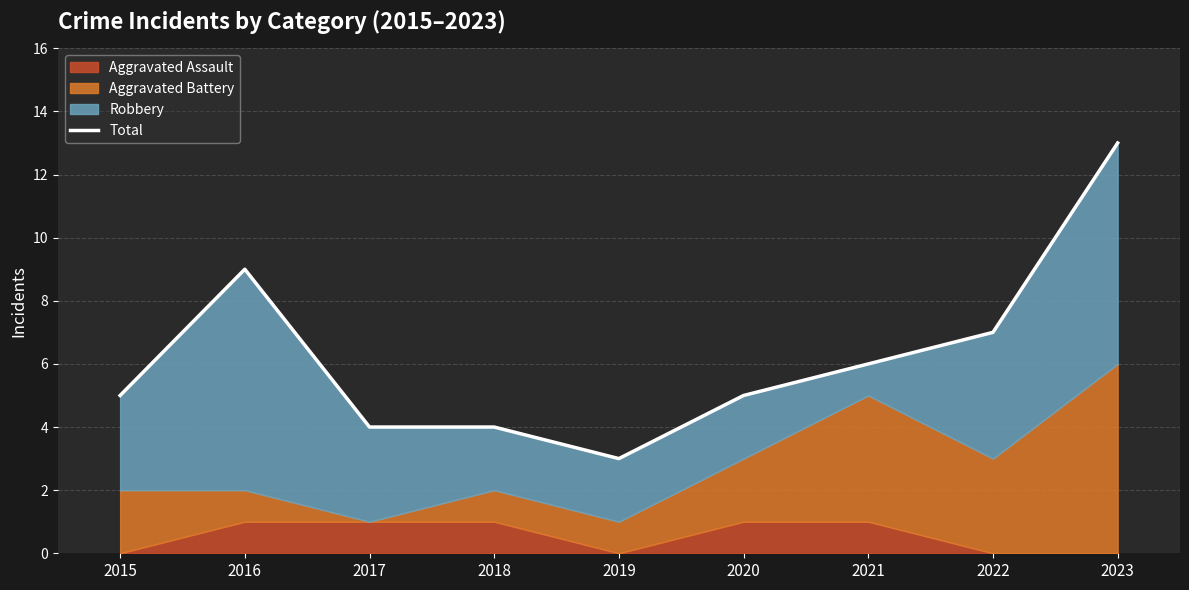

What is the greatest value displayed?

13